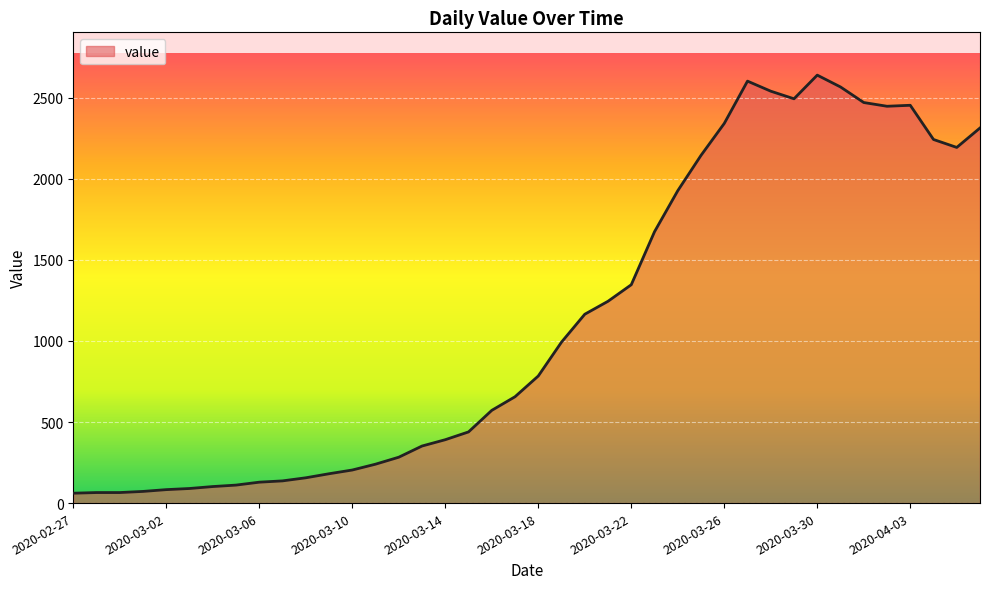

What is the minimum value shown in the chart?

61